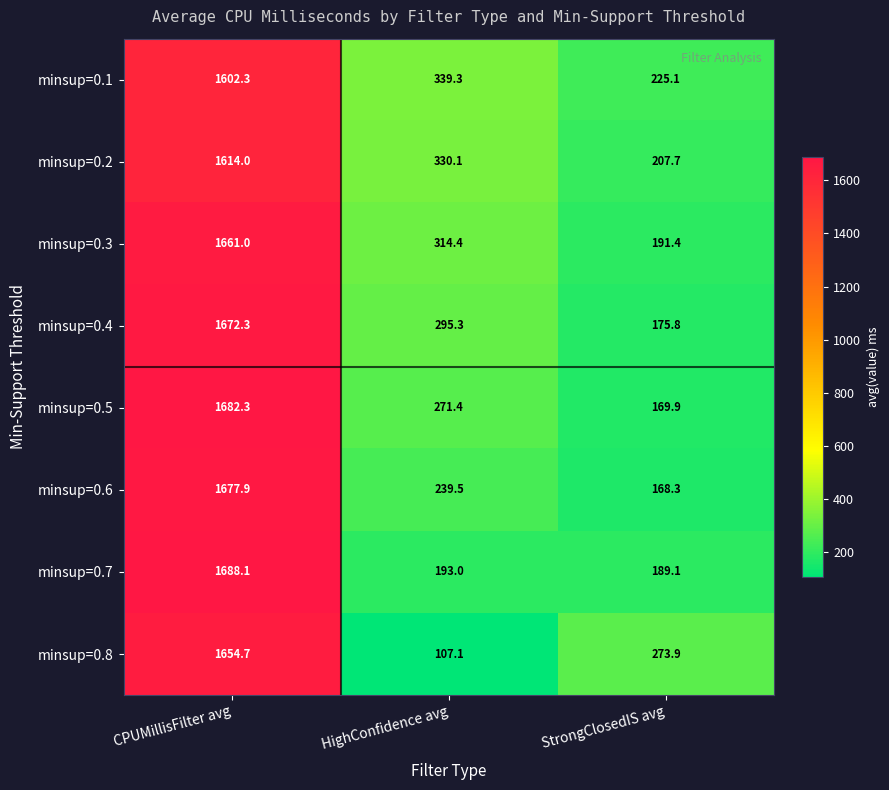

The minsup=0.1 series shows 902.1 at CPUMillisFilter avg. True or false?

False